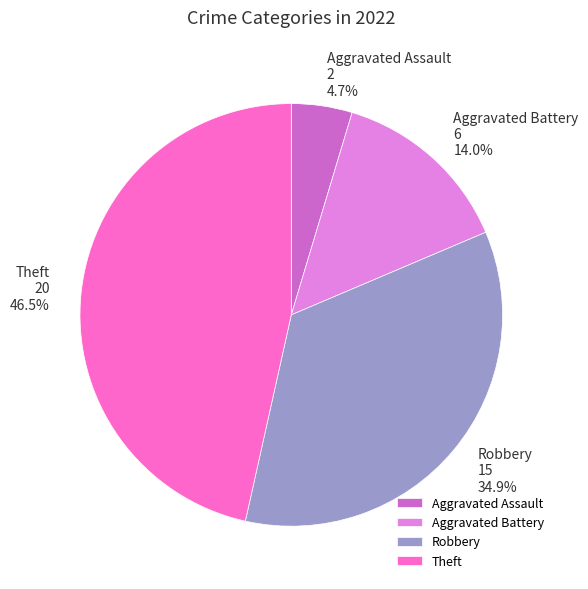

Does any single category account for the majority?

No